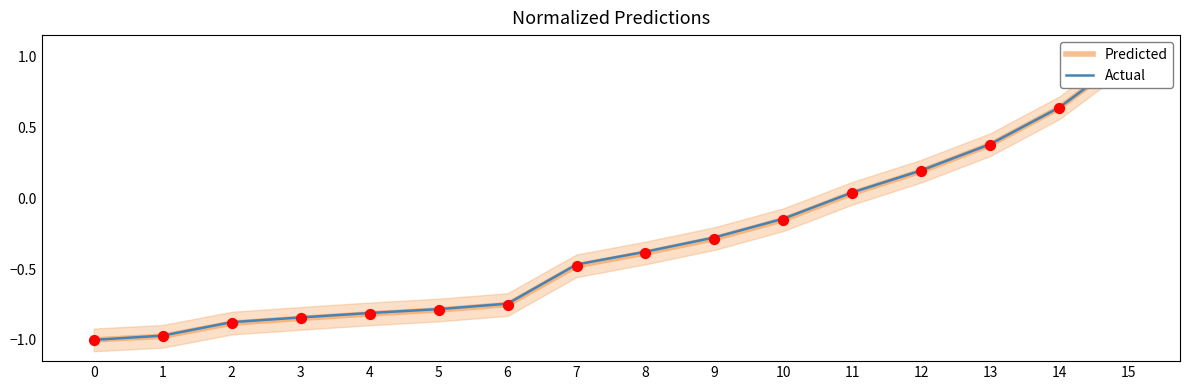

What are all the series names shown in the legend?

Predicted, Actual